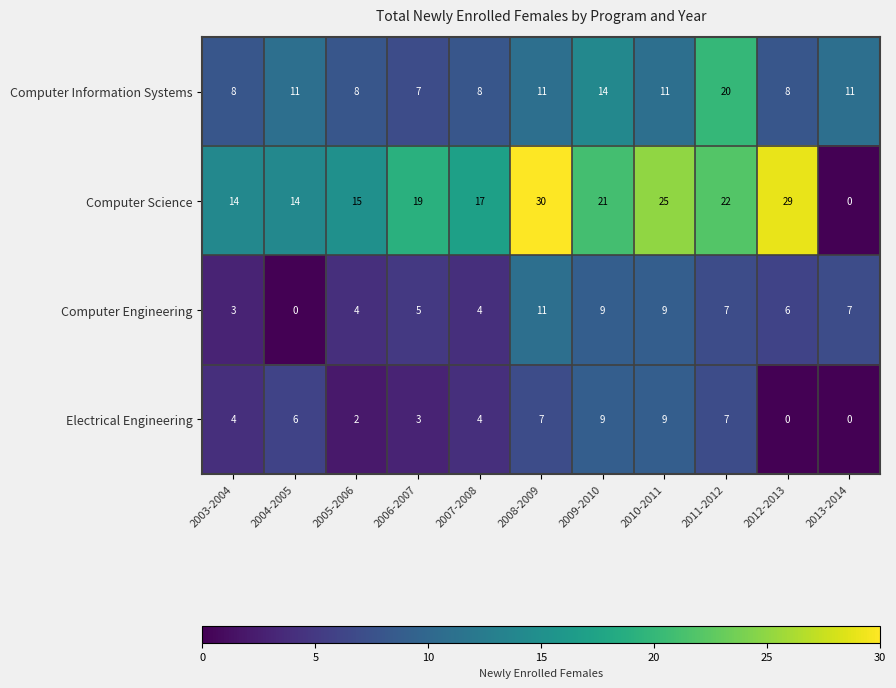

How many categories are shown in the chart?

11